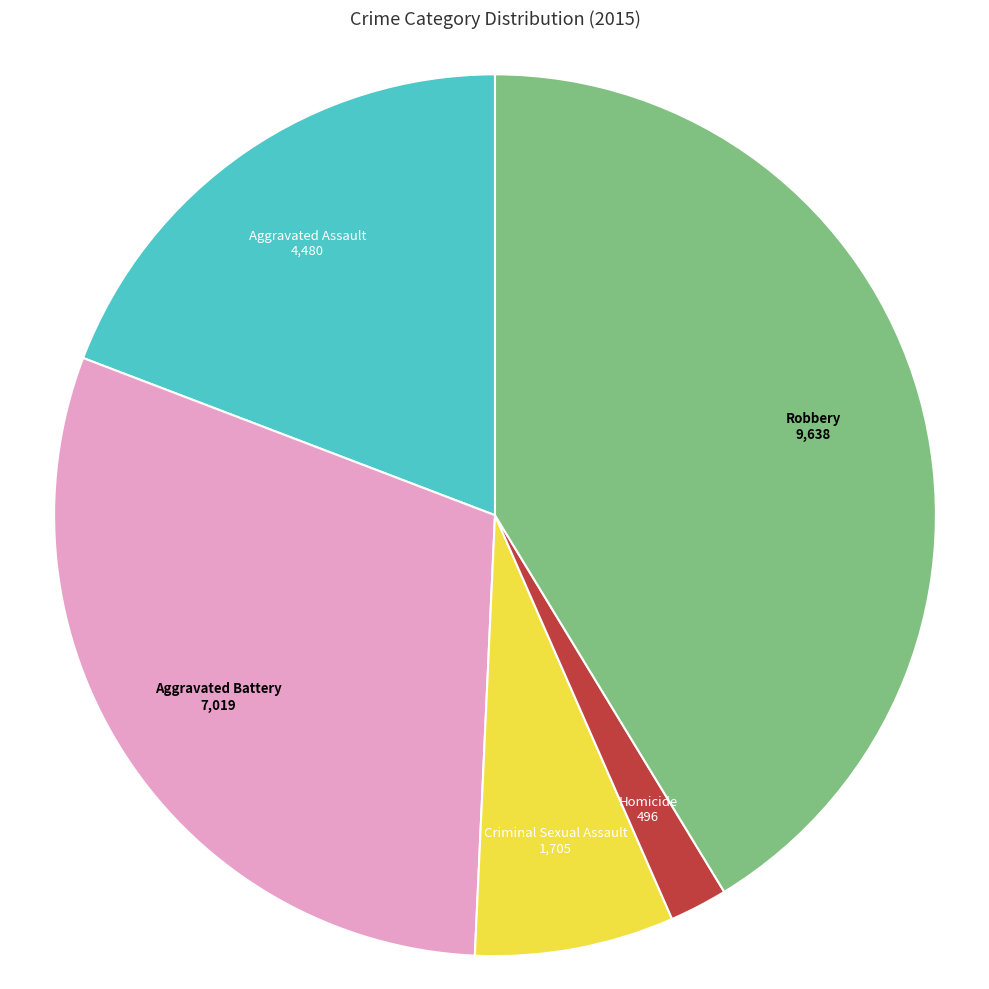

Combined, do Robbery and Criminal Sexual Assault account for over 50%?

No